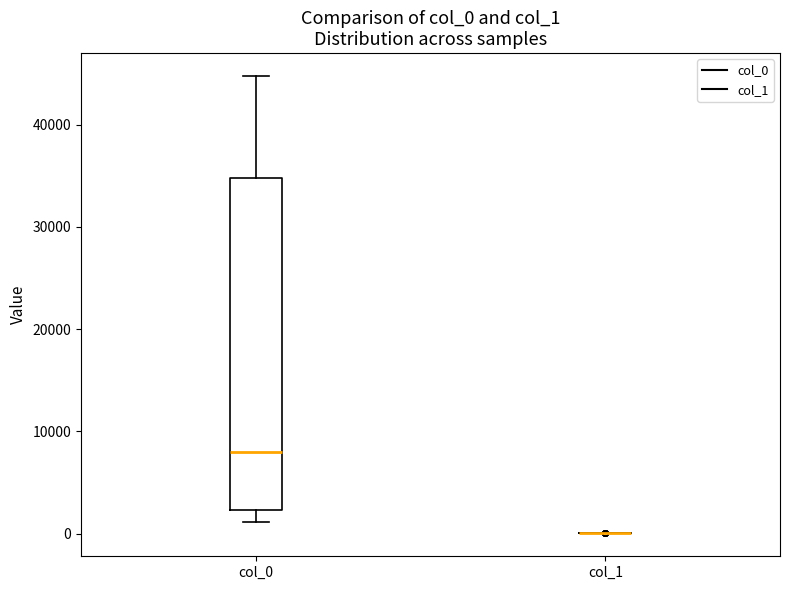

Reading left to right, transcribe this box plot: for each box, give where its median line is, the range the box spans, and where its two whiskers end, as read against the y-axis. The values are not printed on the chart, so give them approximately, as read against the axis.

col_0: median 8000, box 2000 to 35000, whiskers 1000 to 45000
col_1: box collapsed to a line at 0, whiskers 0 to 0